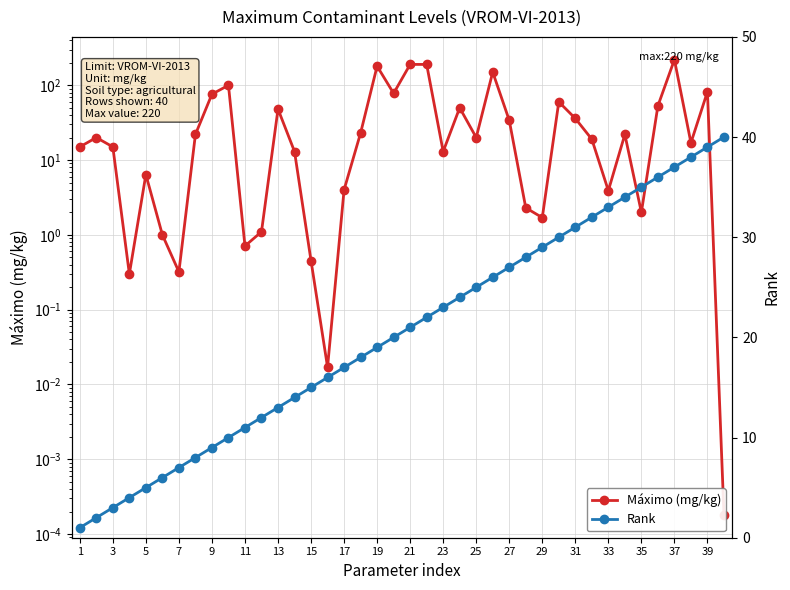

What are all the series names shown in the legend?

Máximo (mg/kg), Rank